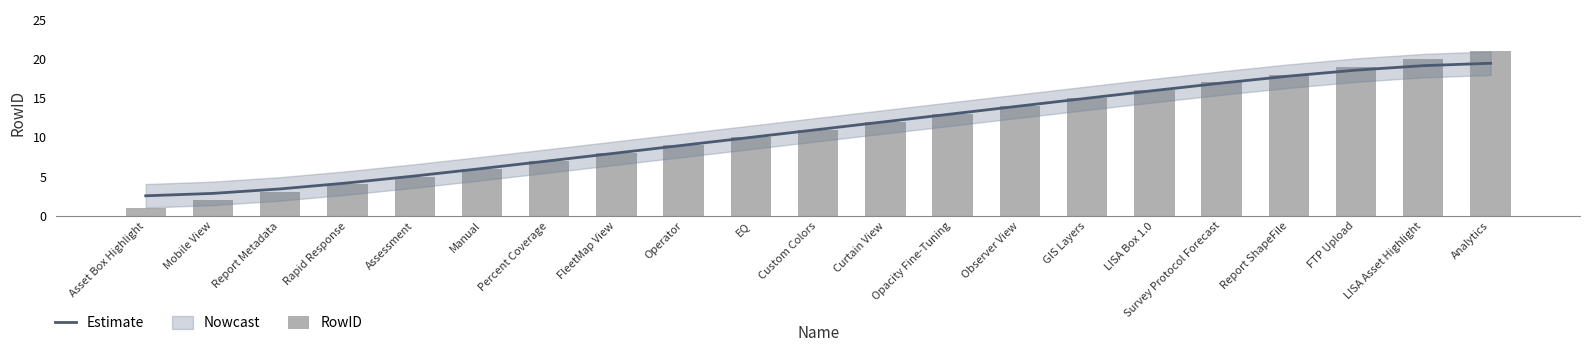

Between Observer View and Report ShapeFile, which is larger?

Report ShapeFile